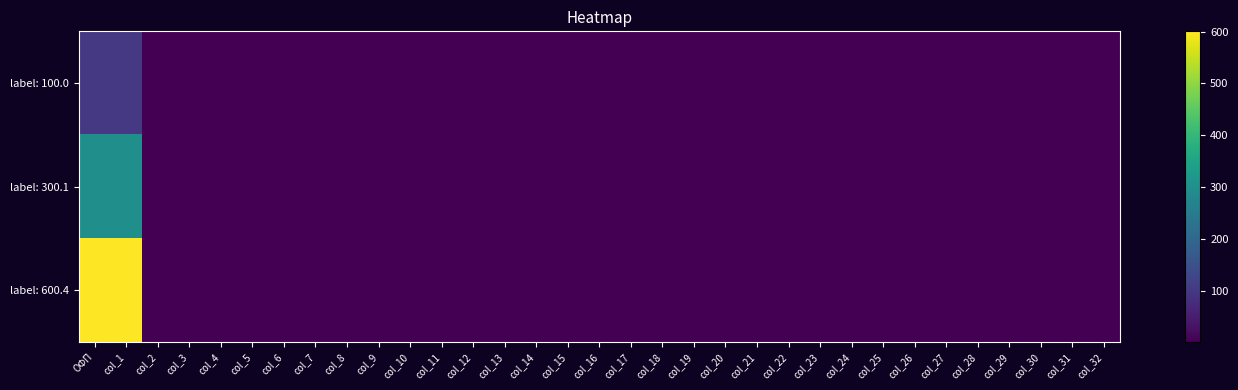

Read the label: 100.0 value at col_6.

1.0